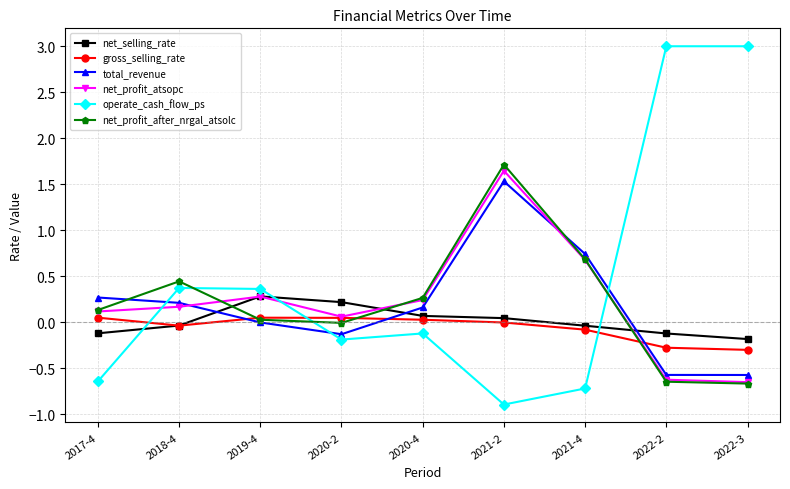

What is the difference between the maximum and second lowest values in the net_profit_after_nrgal_atsolc series?

2.4